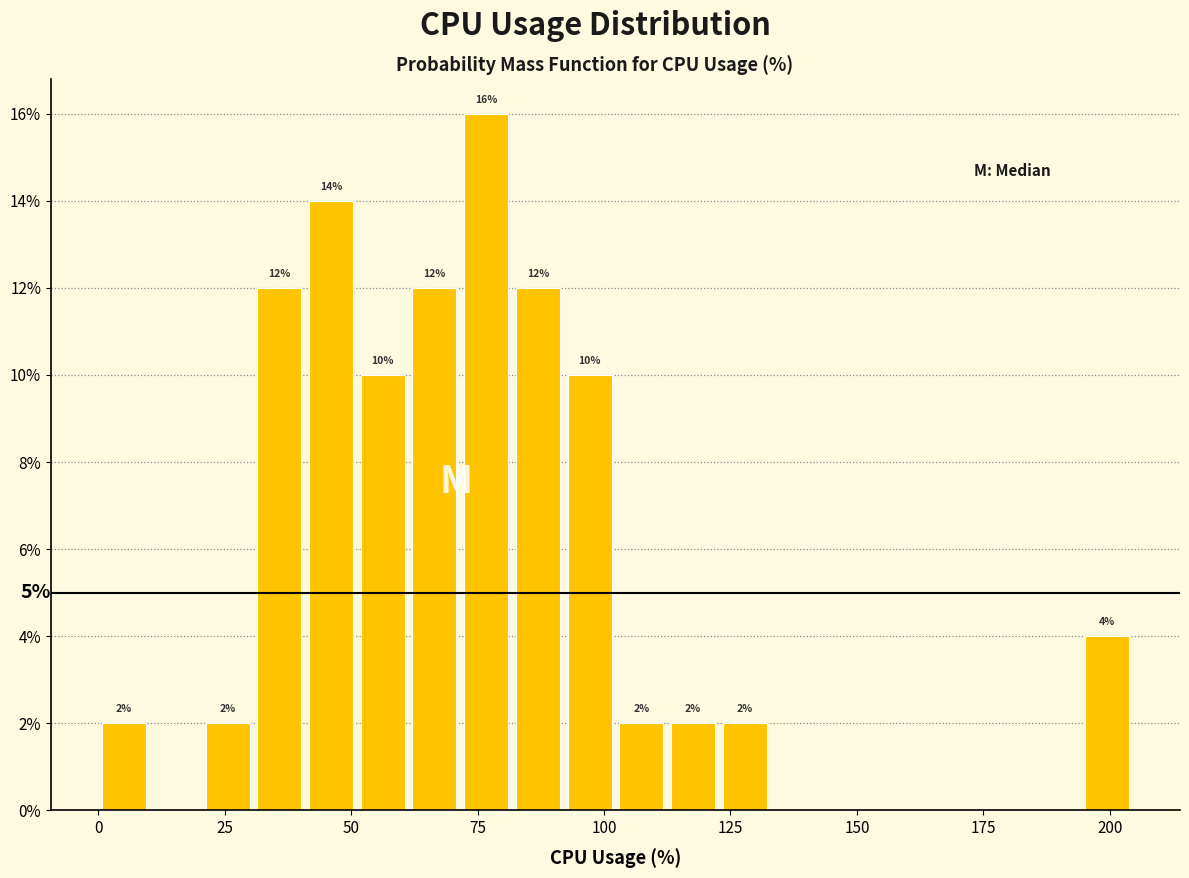

Around what value on the x-axis is the tallest bar? Give the approximate position of its centre, as read against the axis.

75